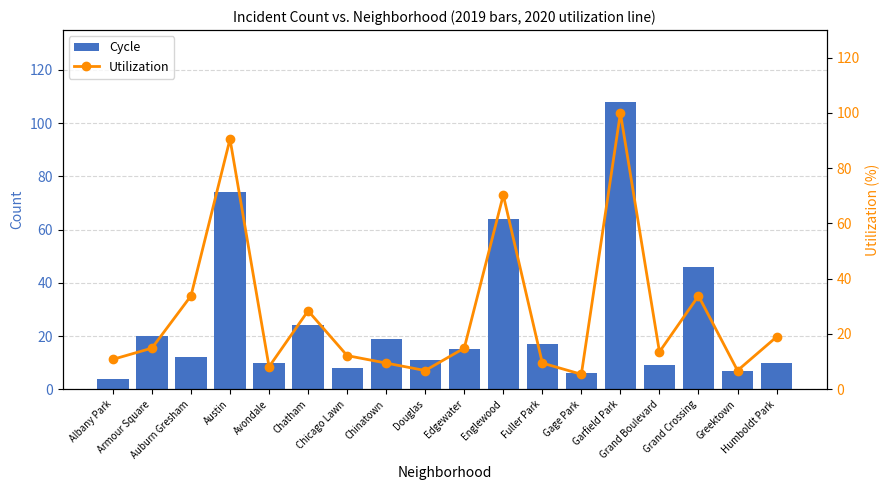

Does the chart contain stacked bars?

No